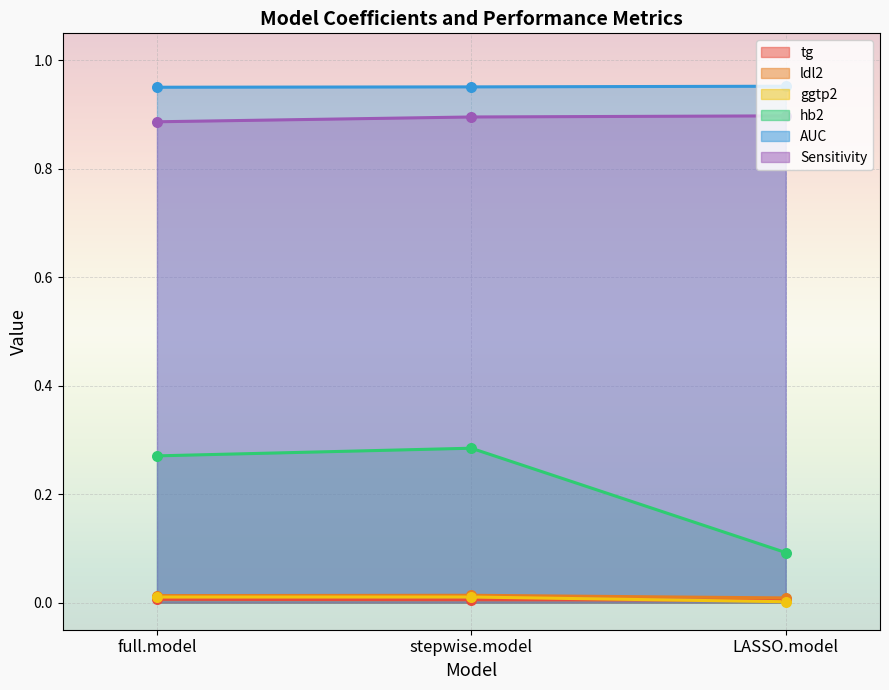

Which series reaches the maximum Y coordinate?

AUC